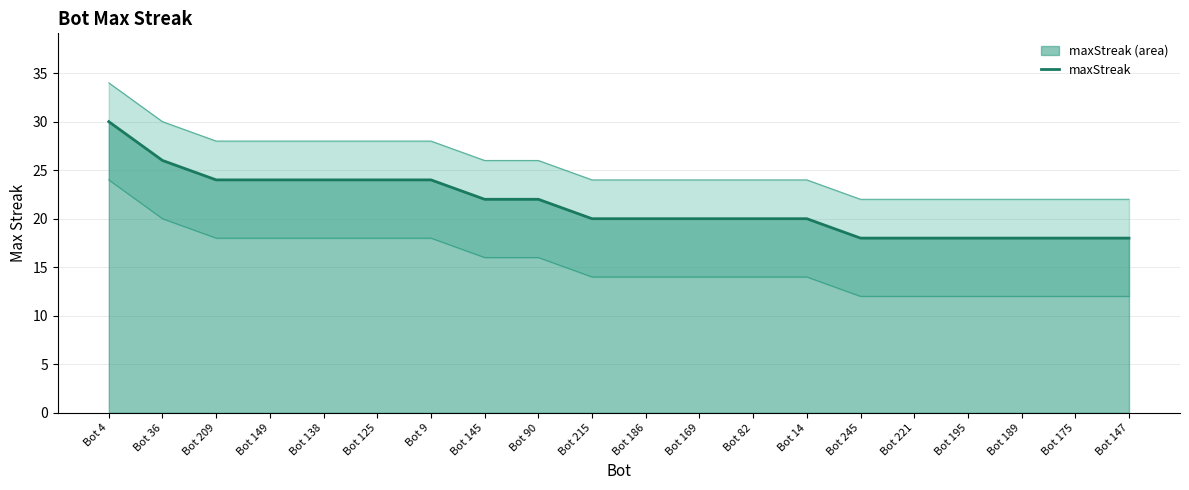

Does the chart have visible grid lines?

Yes